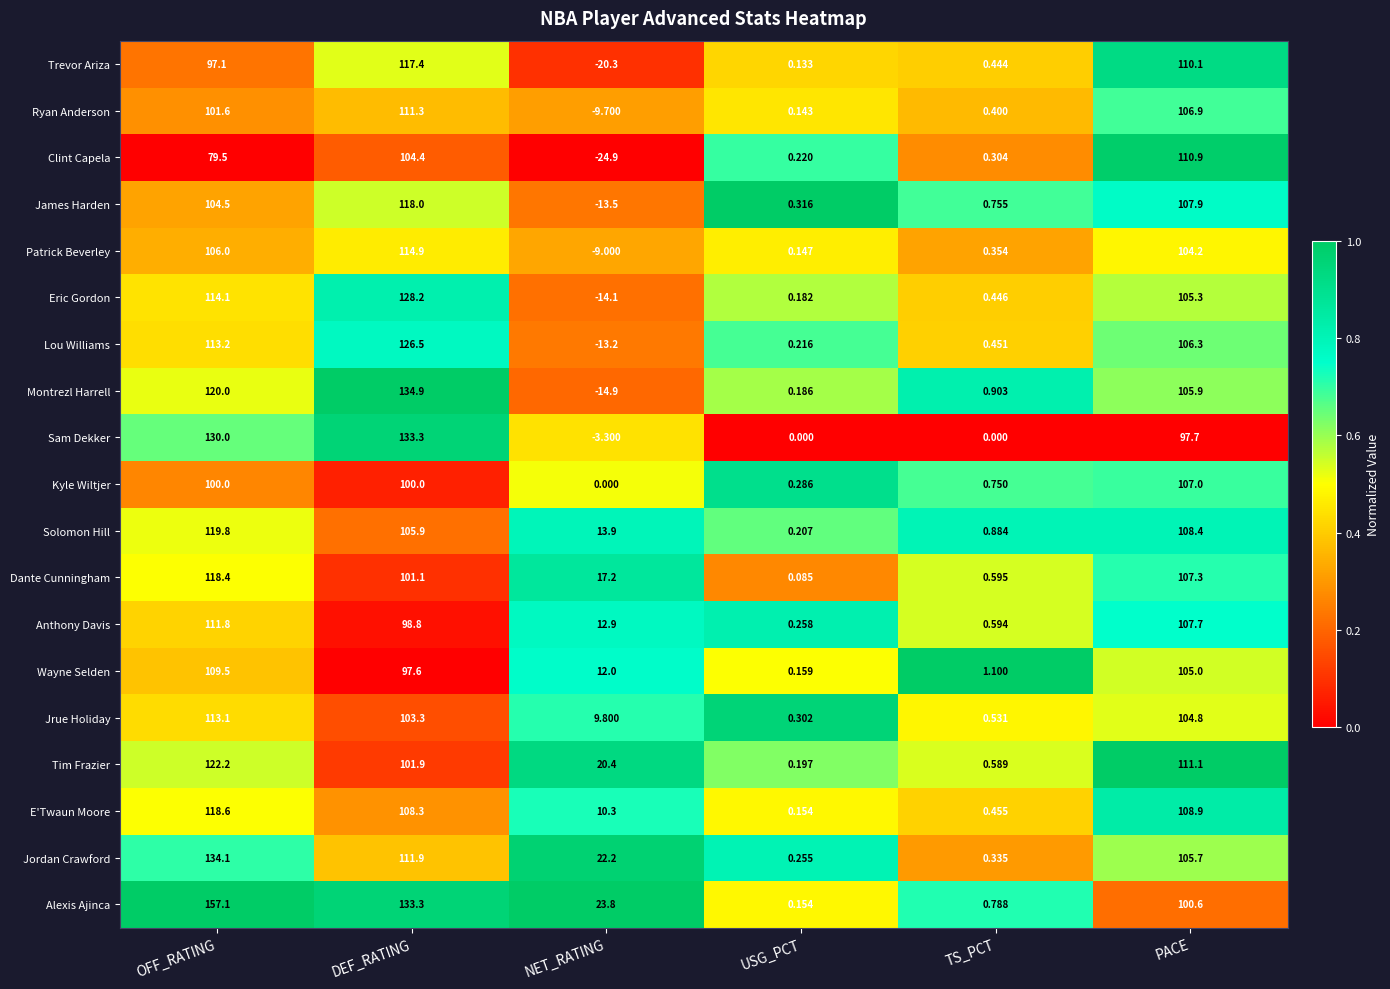

At which category is the sum across all series the highest?

OFF_RATING